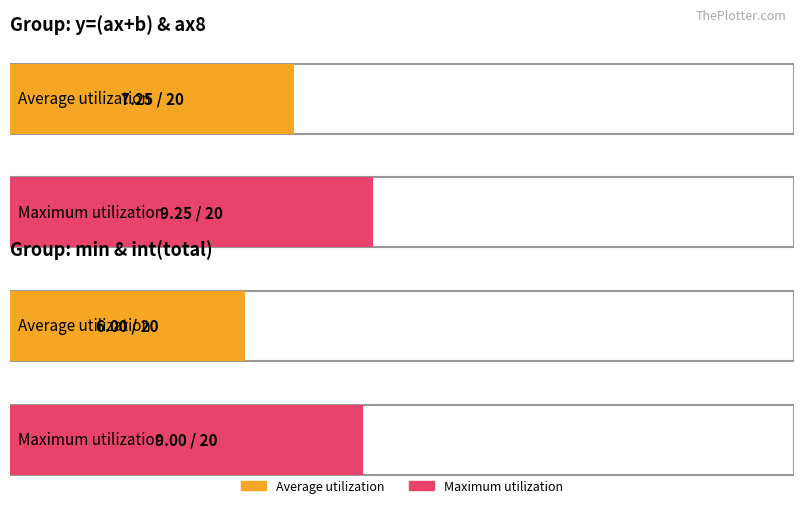

The value of ax8 at 4 is 1.4. True or false?

False